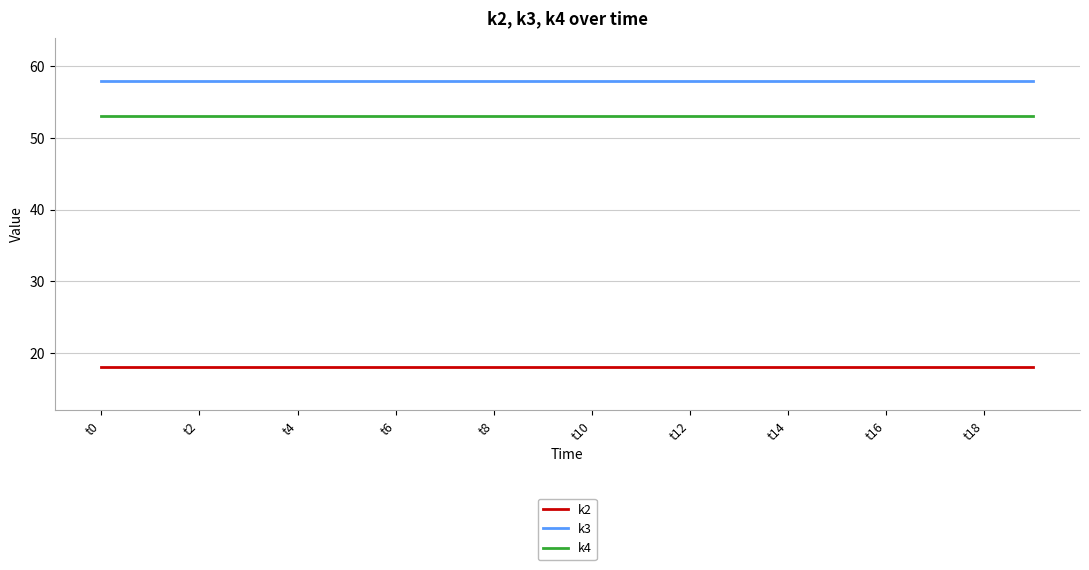

List the series in order of their peak value, highest first.

k3, k4, k2